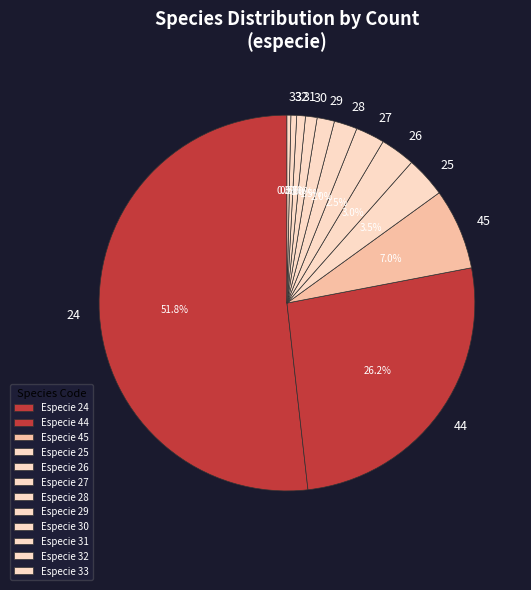

What is the ratio of the value at 28 to the value at 31?

2.7